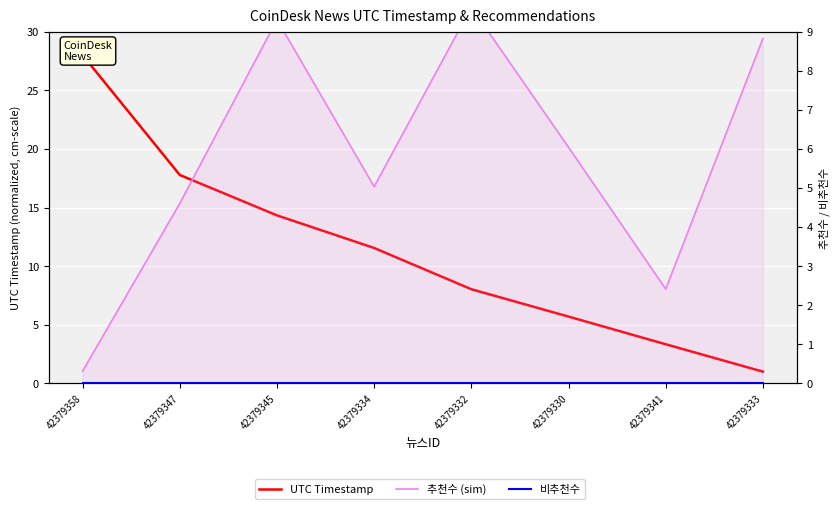

At how many categories does at least one series exceed 11?

4